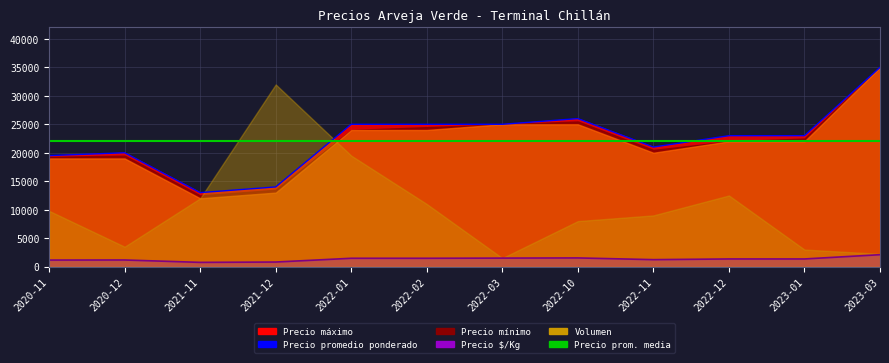

What is the highest value of the Precio promedio ponderado series?

35000